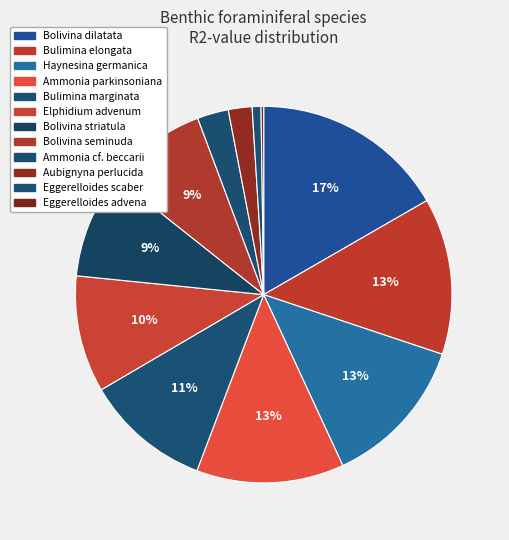

Is the sum of Eggerelloides advena and Ammonia cf. beccarii greater than half?

No